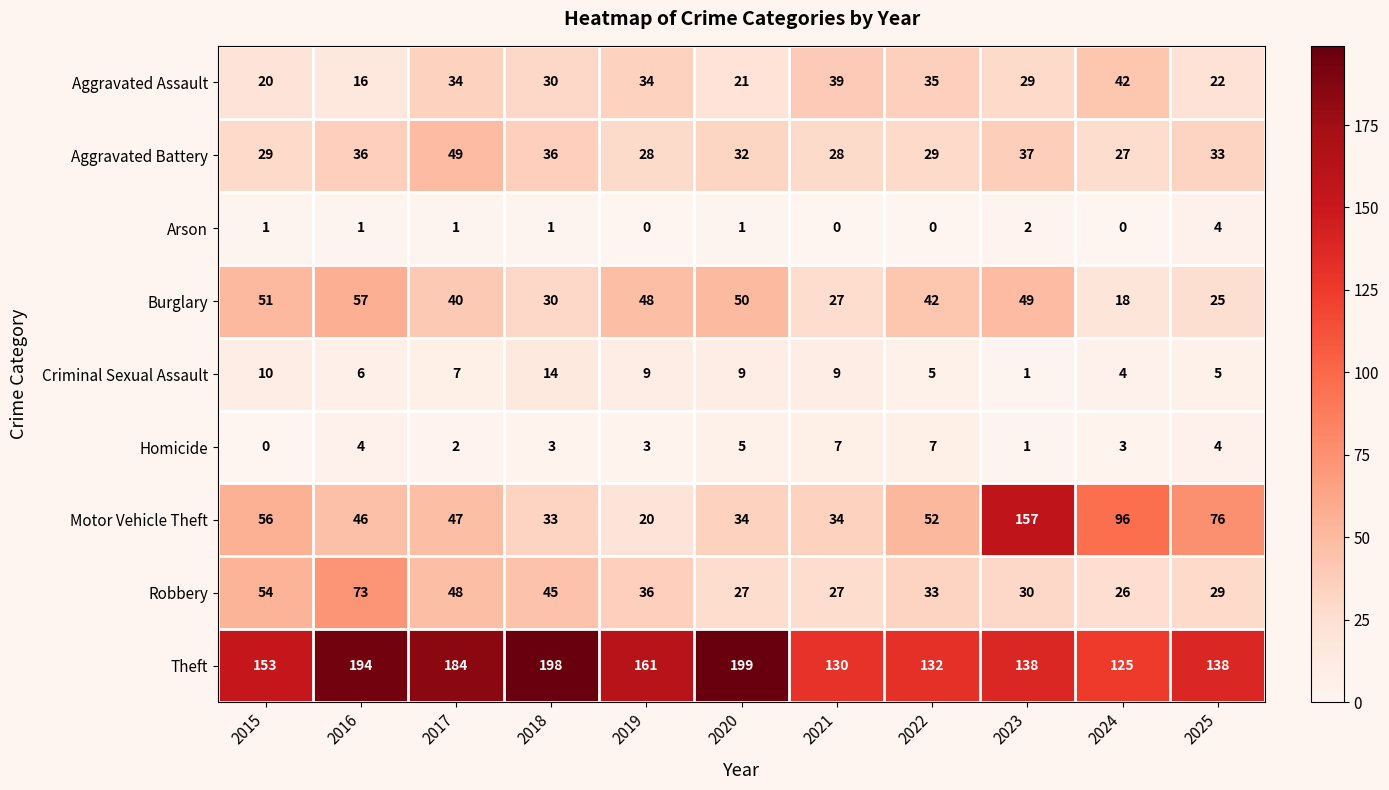

At which category is the sum across all series the highest?

2023